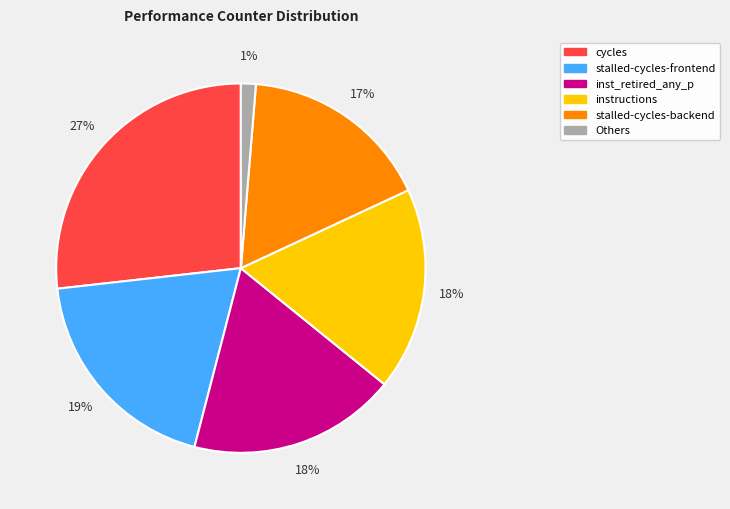

To the nearest percent, what is the average slice percentage?

17%